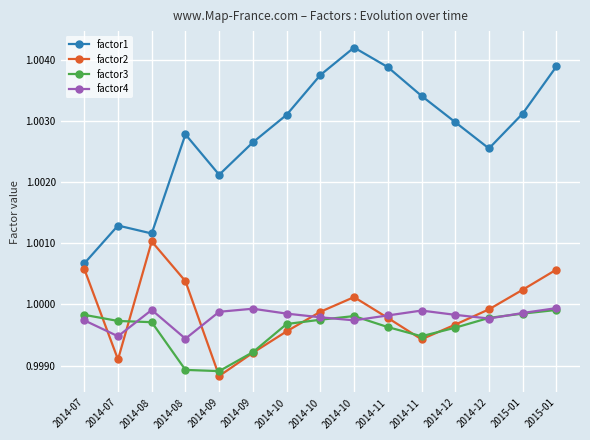

True or false: factor4 and factor2 intersect in this chart.

True